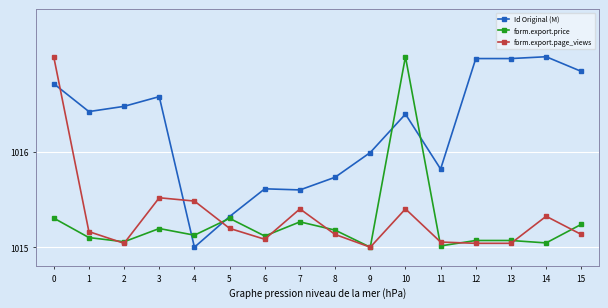

How many lines are shown in the chart?

3